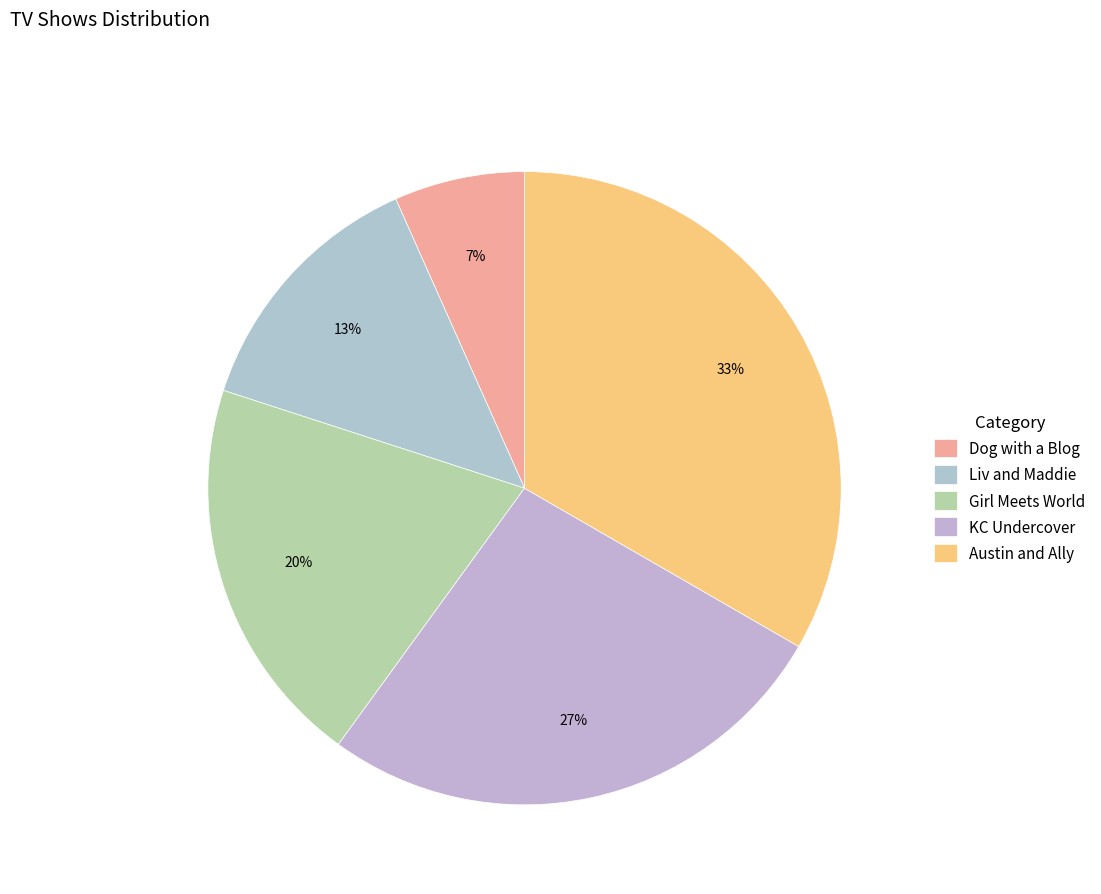

Combined, do Dog with a Blog and KC Undercover account for over 50%?

No